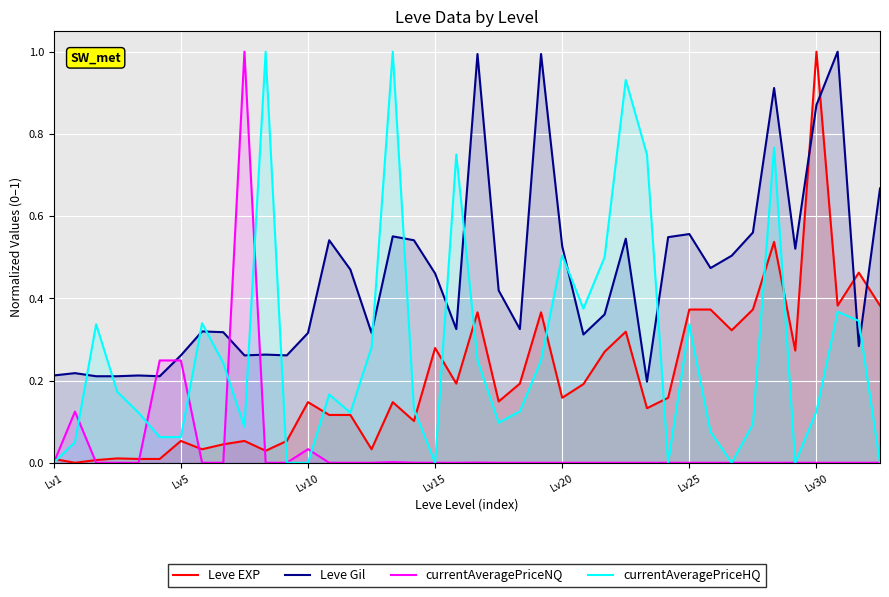

What is the value of the currentAveragePriceHQ point at the 25th from the left?

0.5